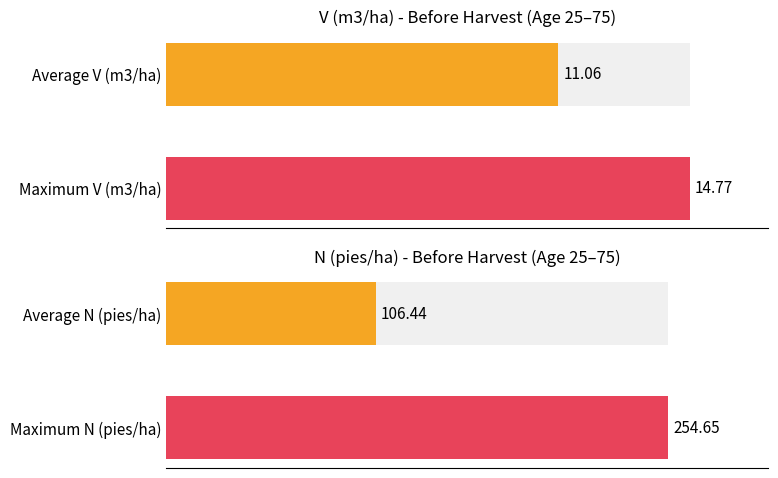

Between 60 and 40, which is larger?

60